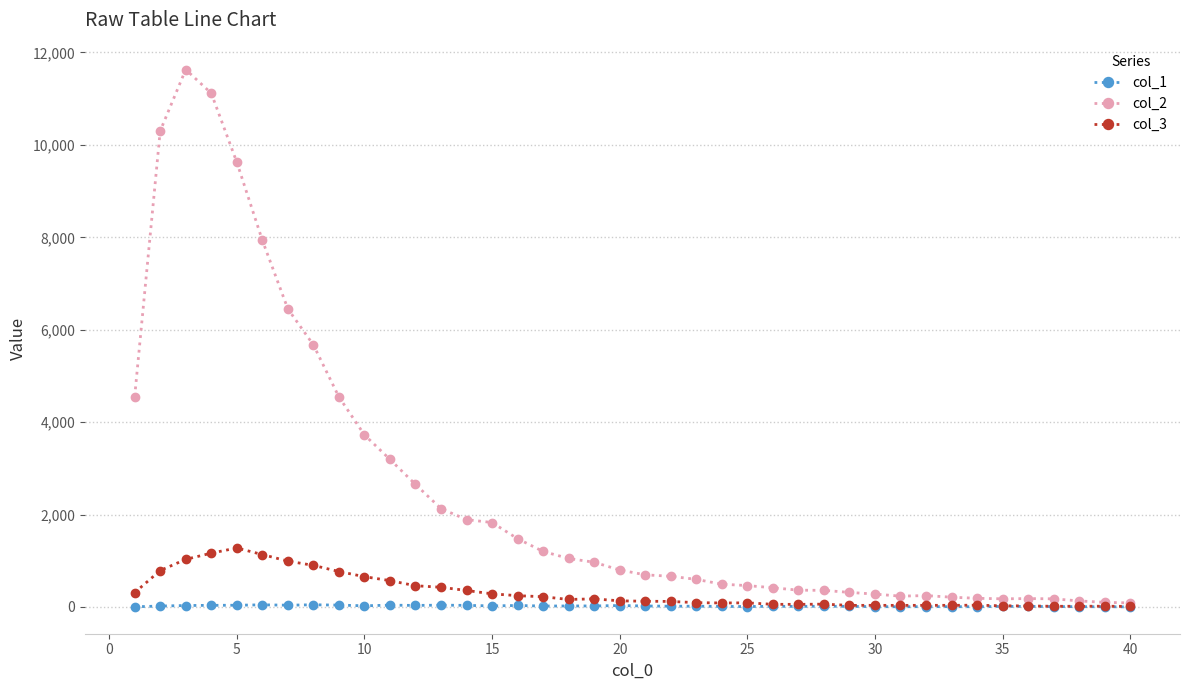

Which series has the widest spread of values?

col_2